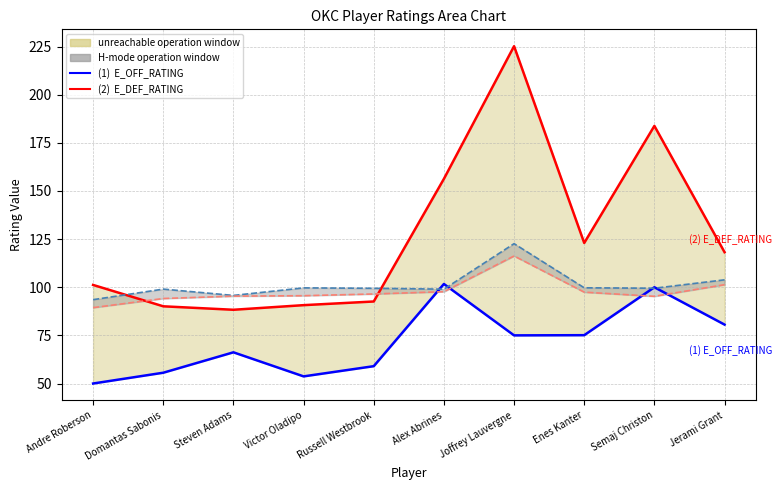

What is the highest value of the PACE series?

116.2